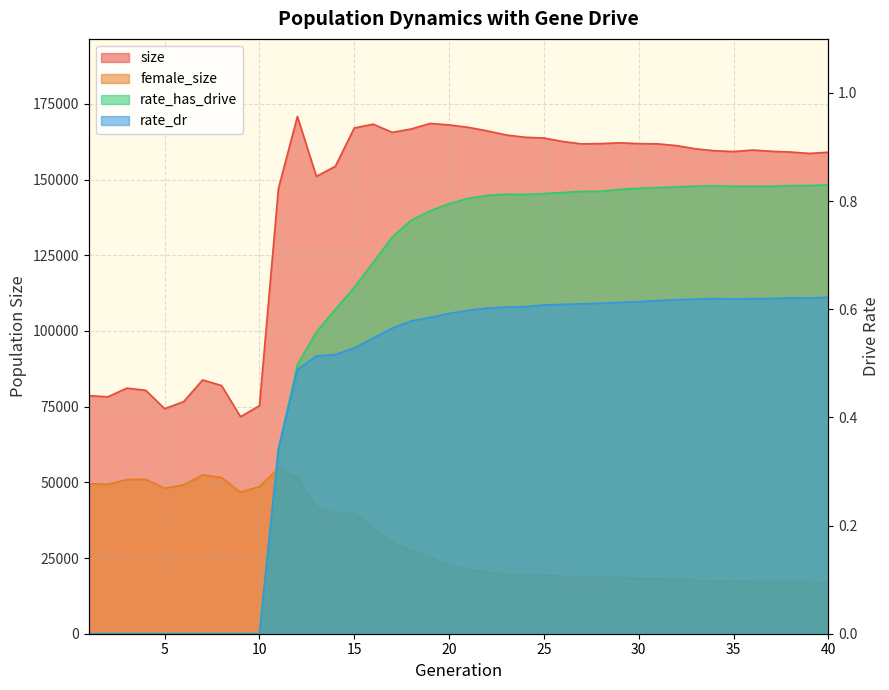

Is the value of rate_dr at 32 greater than the value of female_size at 11?

No